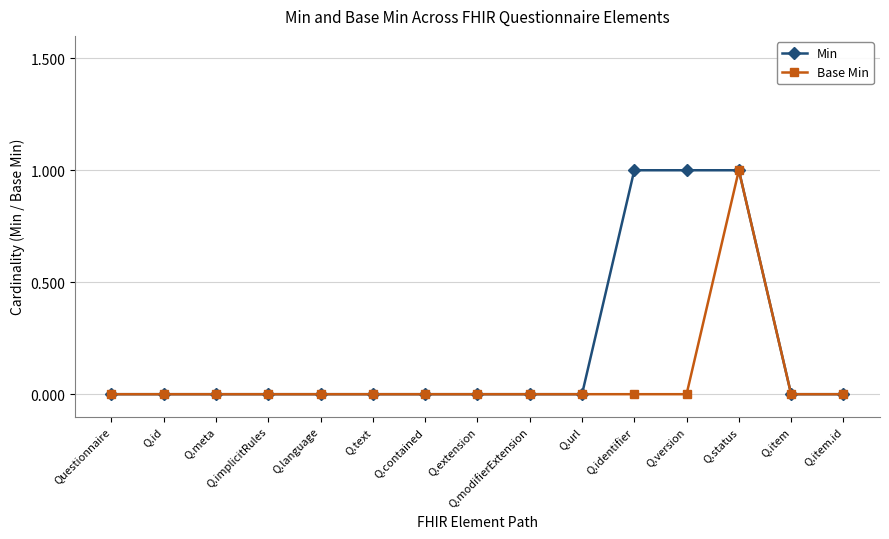

How many data points does each series have?

15